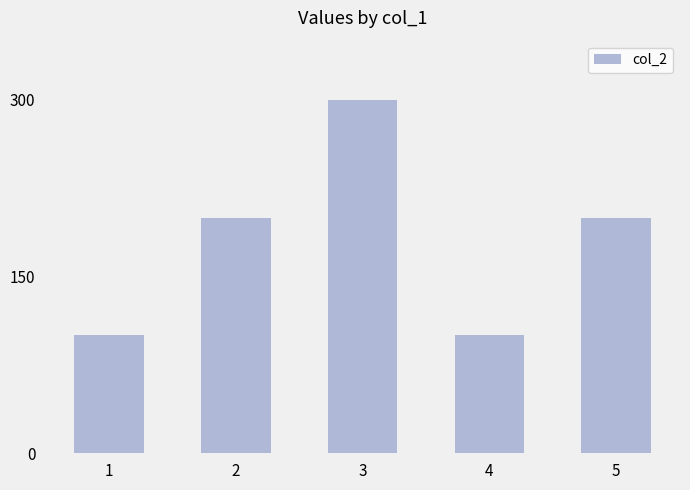

What is the sum of all values?

900